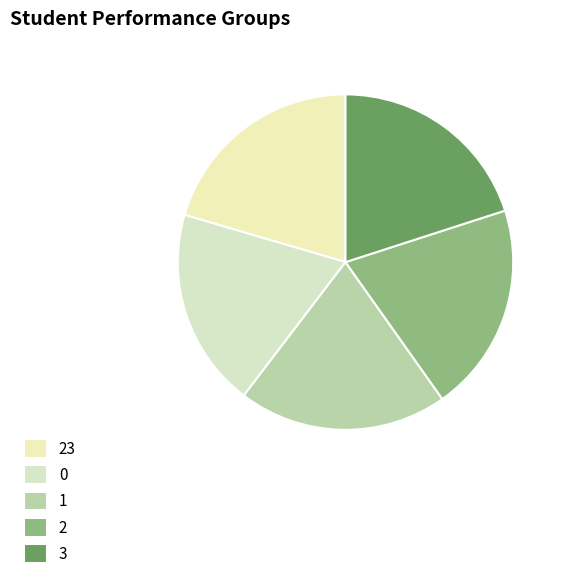

Does 0 represent more than half of the total?

No